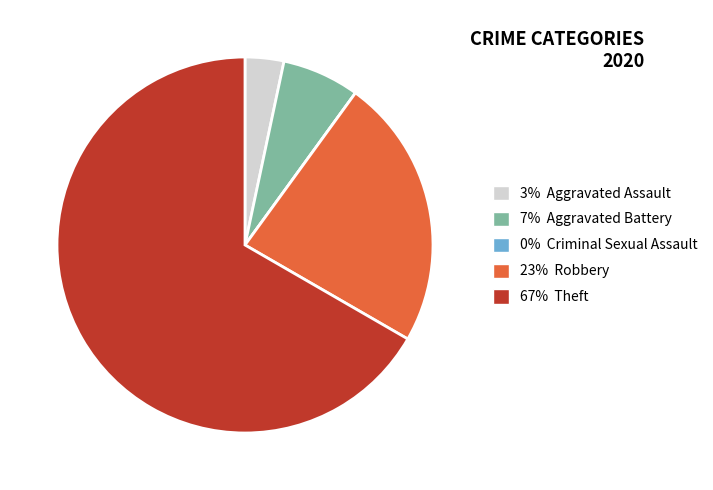

Does any single category account for the majority?

Yes